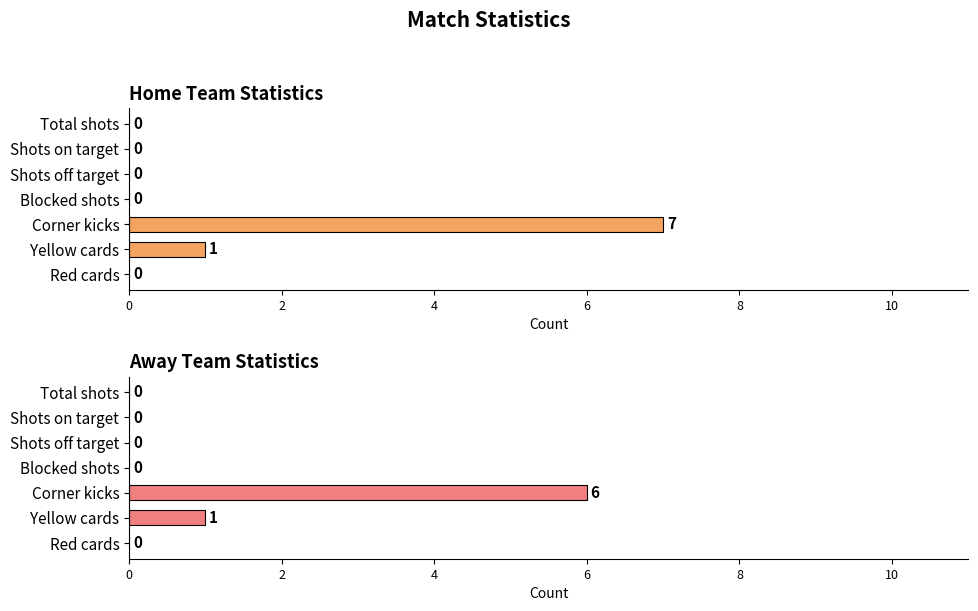

At how many categories does at least one series exceed 3?

1